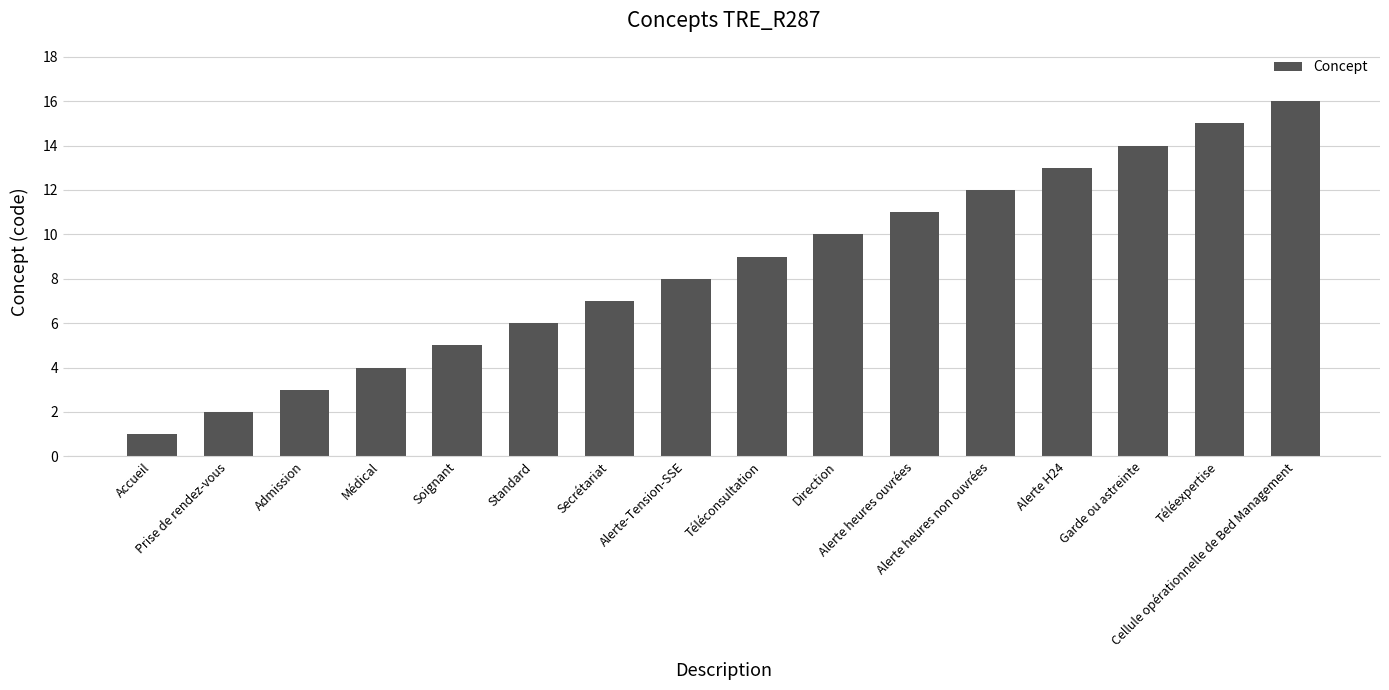

Reading left to right, extract all data points from this chart.

1	2	3	4	5	6	7	8	9	10	11	12	13	14	15	16